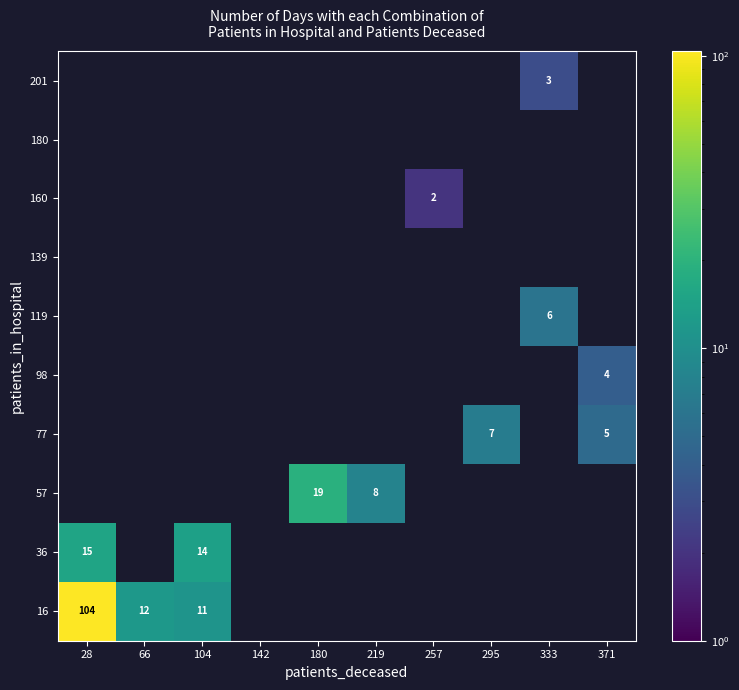

What is the smallest value displayed?

2.0